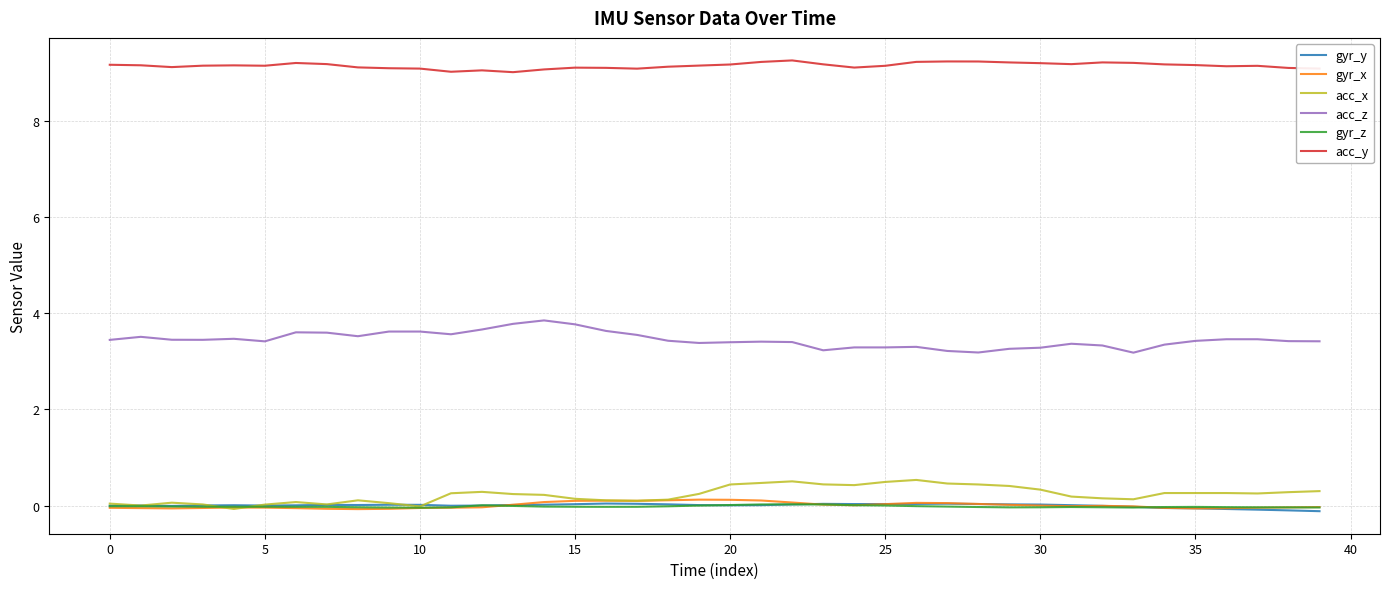

What is the minimum value shown in the chart?

-0.1